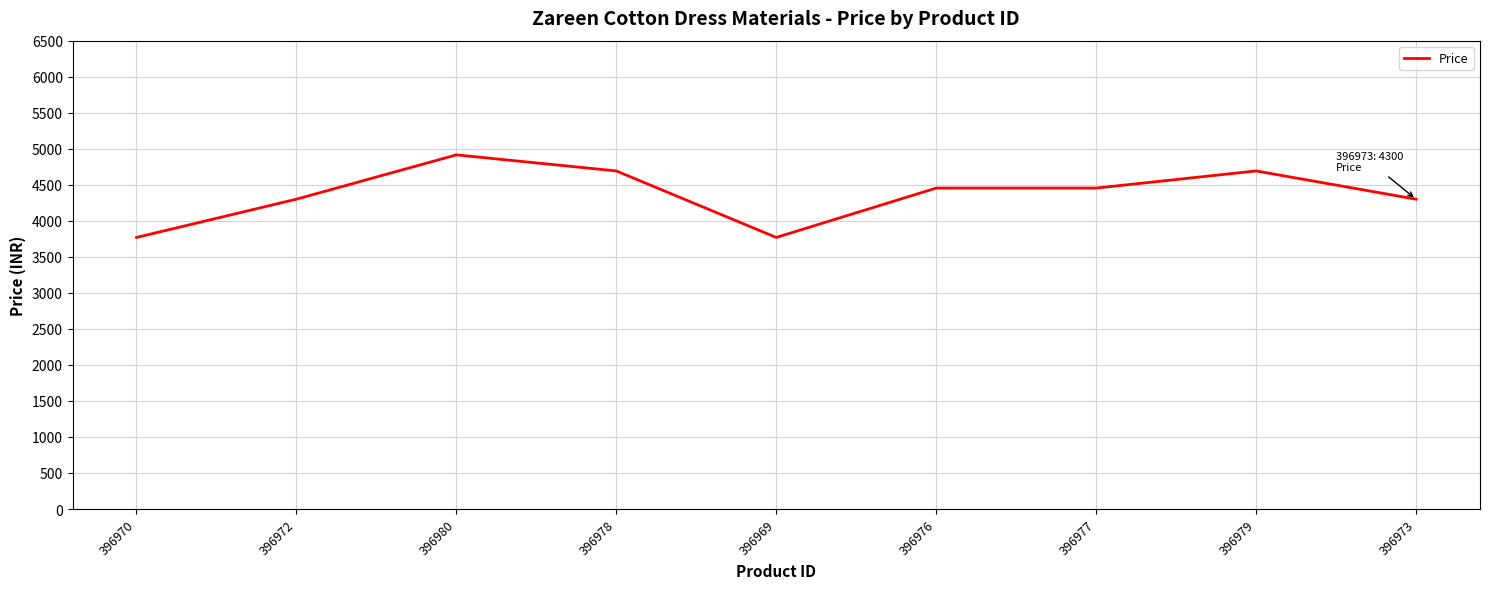

What is the sum of all values?

39345